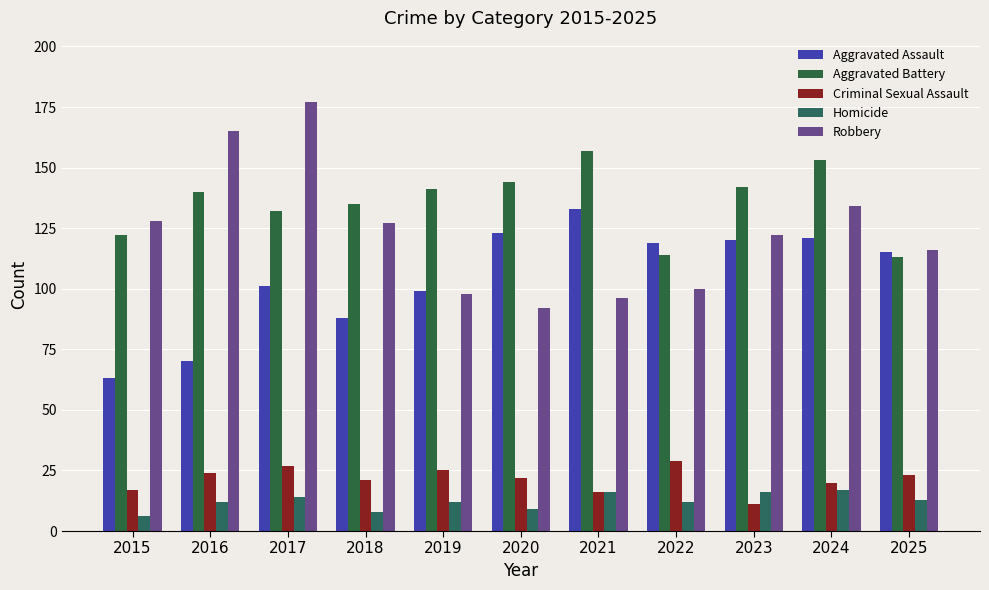

What is the average value of the Criminal Sexual Assault series?

21